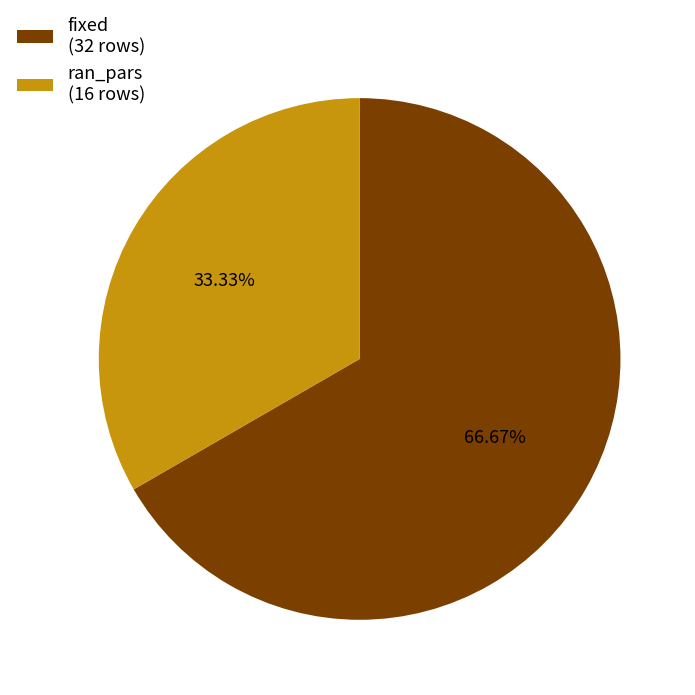

Does fixed account for over 50% of the chart?

Yes